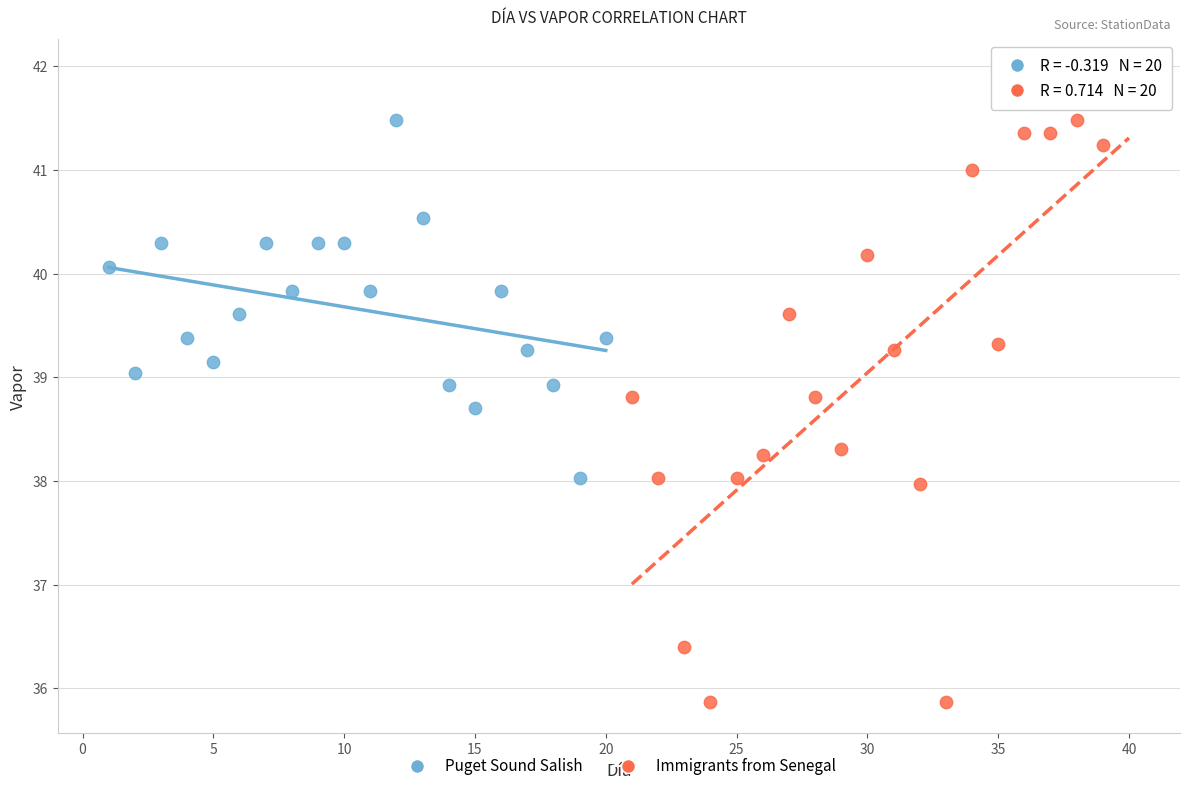

Which series reaches the maximum Y coordinate?

Immigrants from Senegal